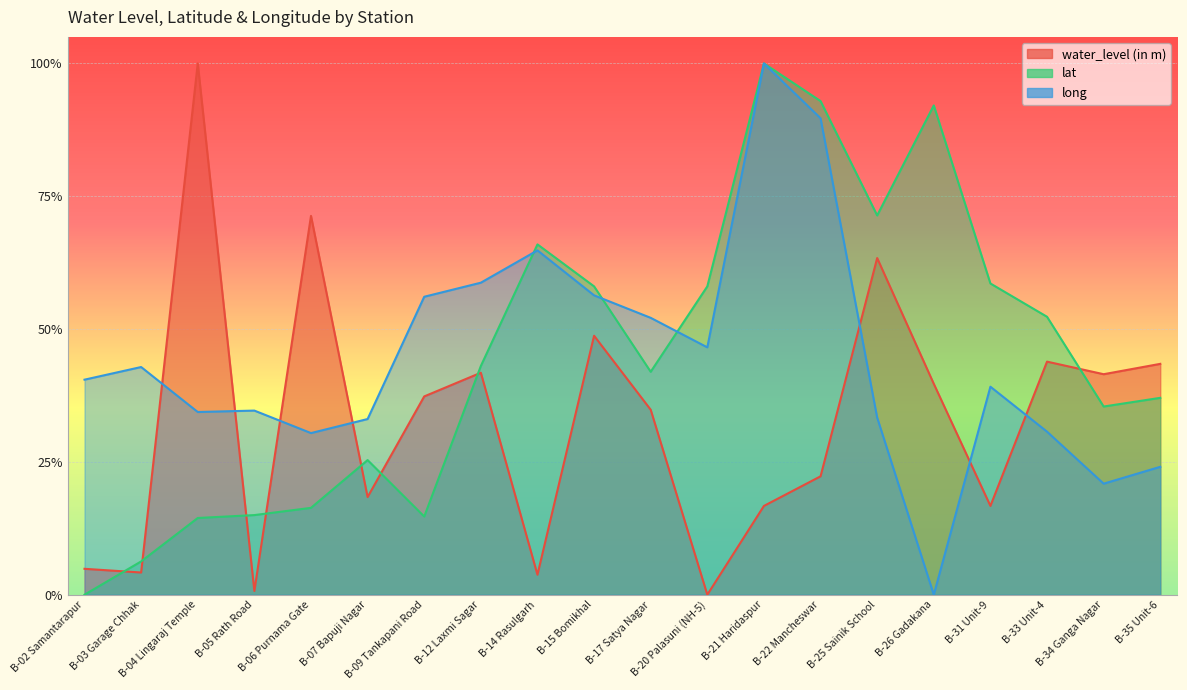

How many positive values does the lat series have?

19